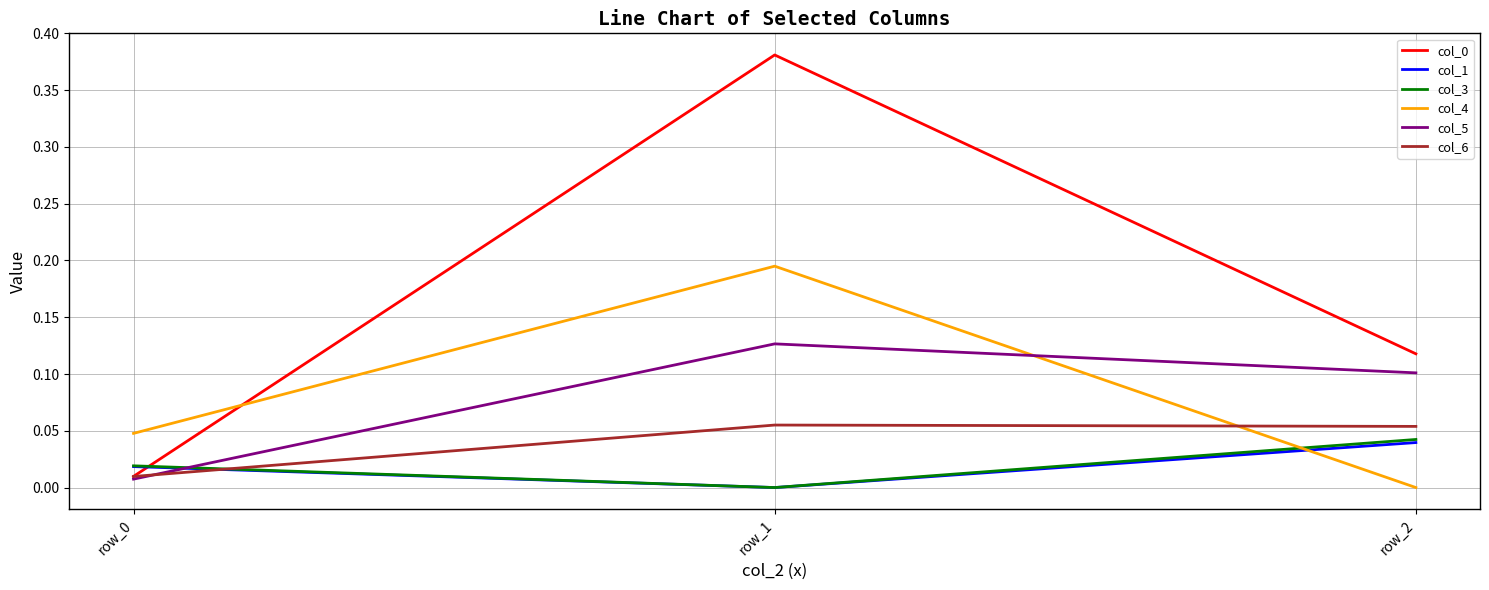

How many values in the col_1 series exceed 0?

2